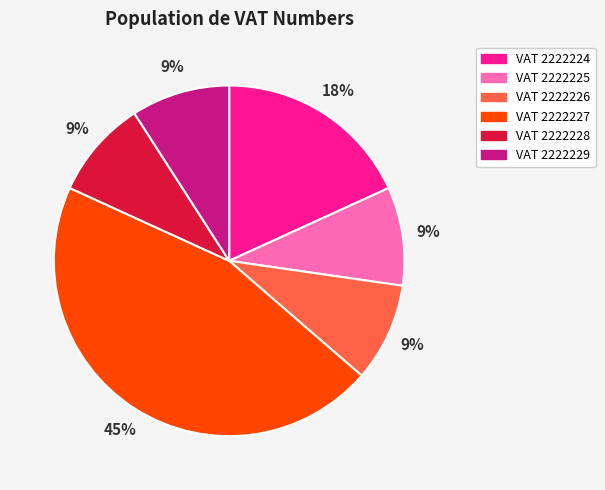

To the nearest percent, what is the difference between the largest and smallest slice percentages?

36%